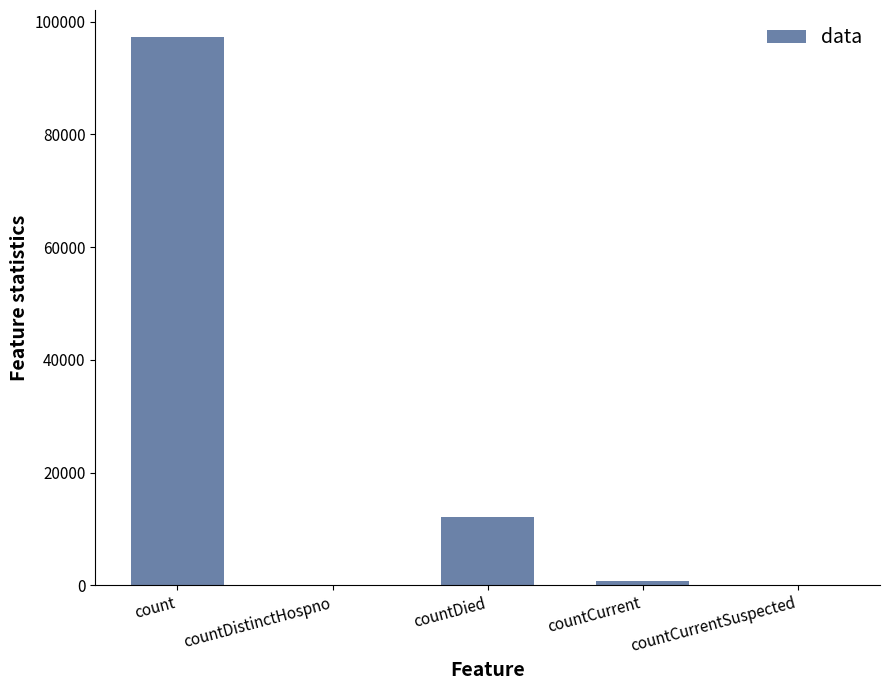

What is the average value?

22003